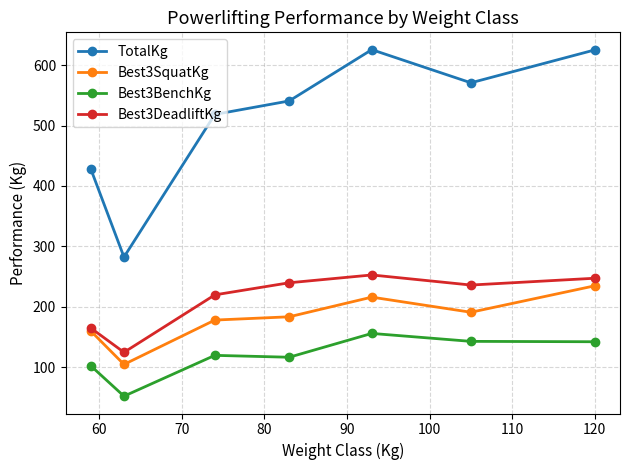

How many data points in TotalKg are less than 540?

3